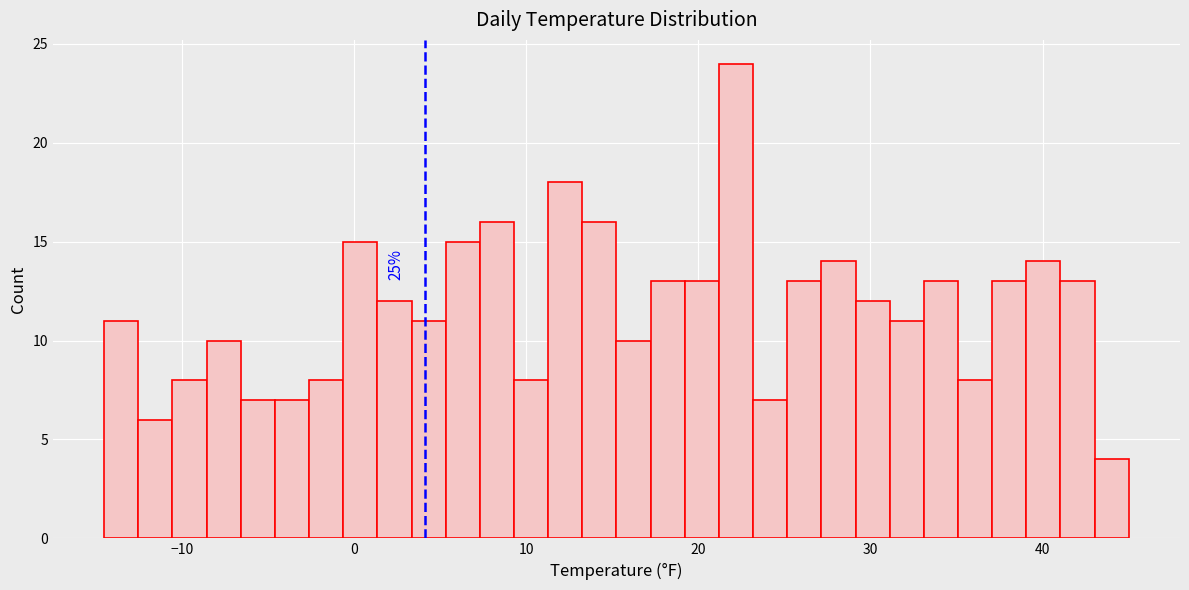

Read against the x-axis, roughly where is the centre of the tallest bar?

22